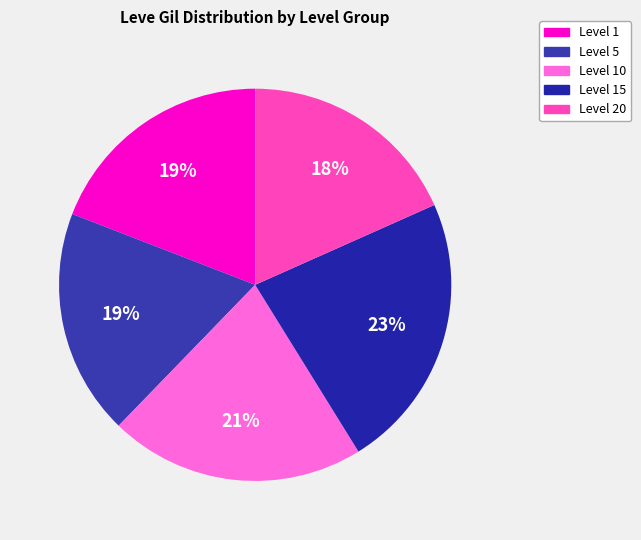

How many slices are in this pie chart?

5